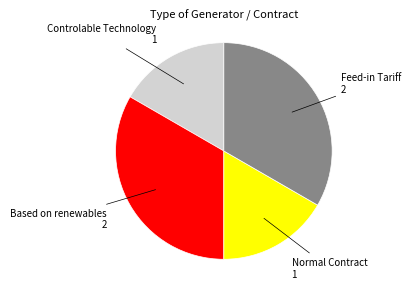

Is there a majority slice in this chart?

No